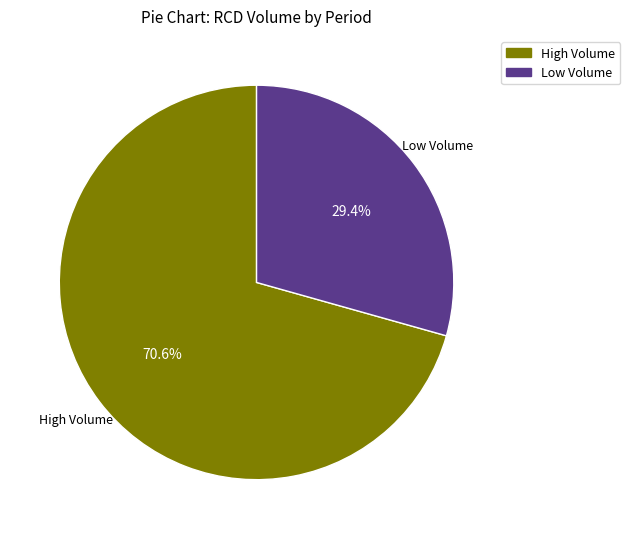

Is there a majority slice in this chart?

Yes